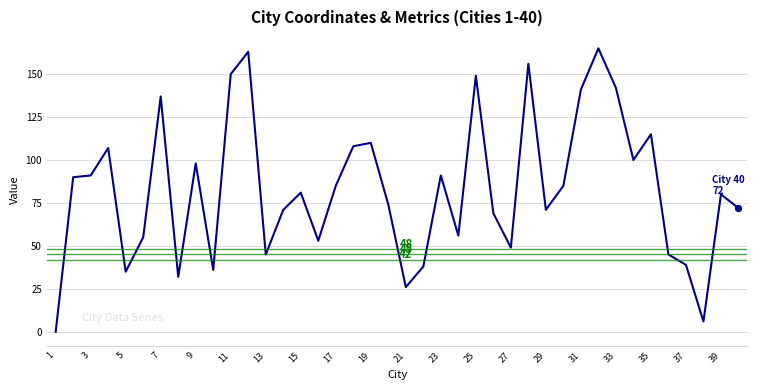

What is the greatest value displayed?

165